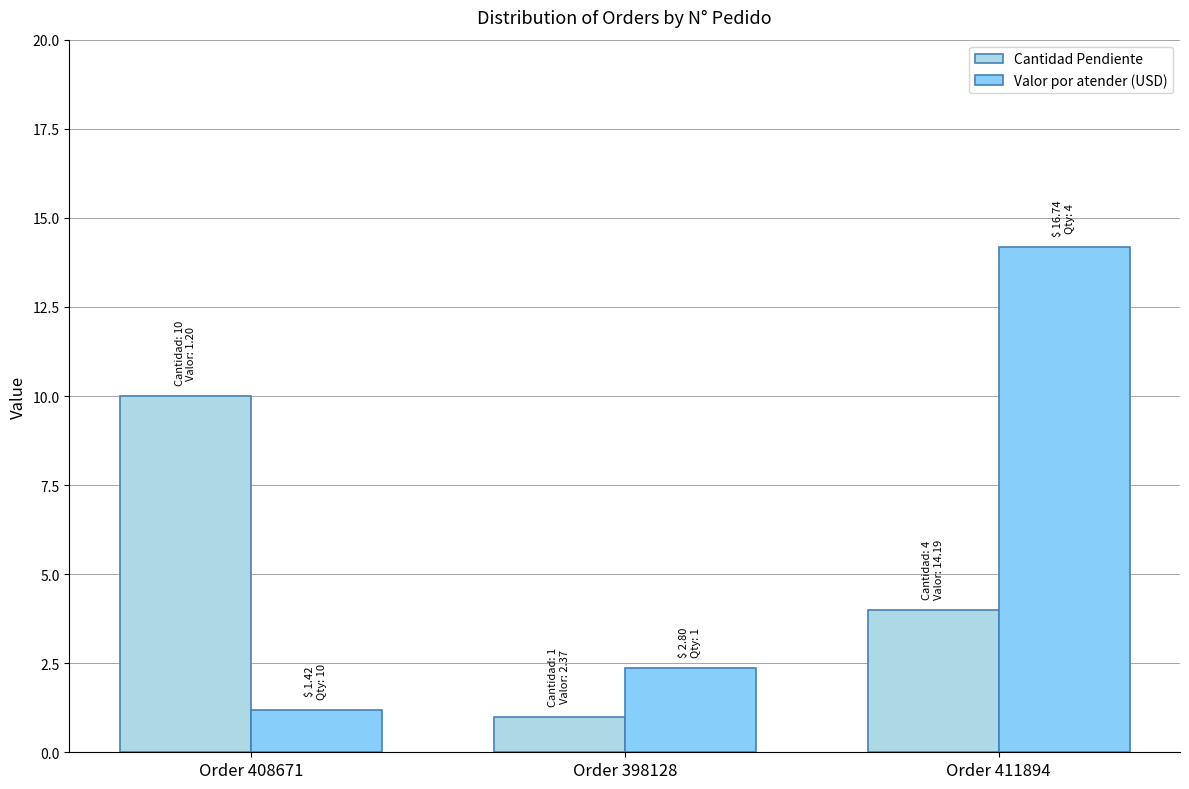

True or false: Cantidad Pendiente has a value of 4.0 at Order 411894.

True